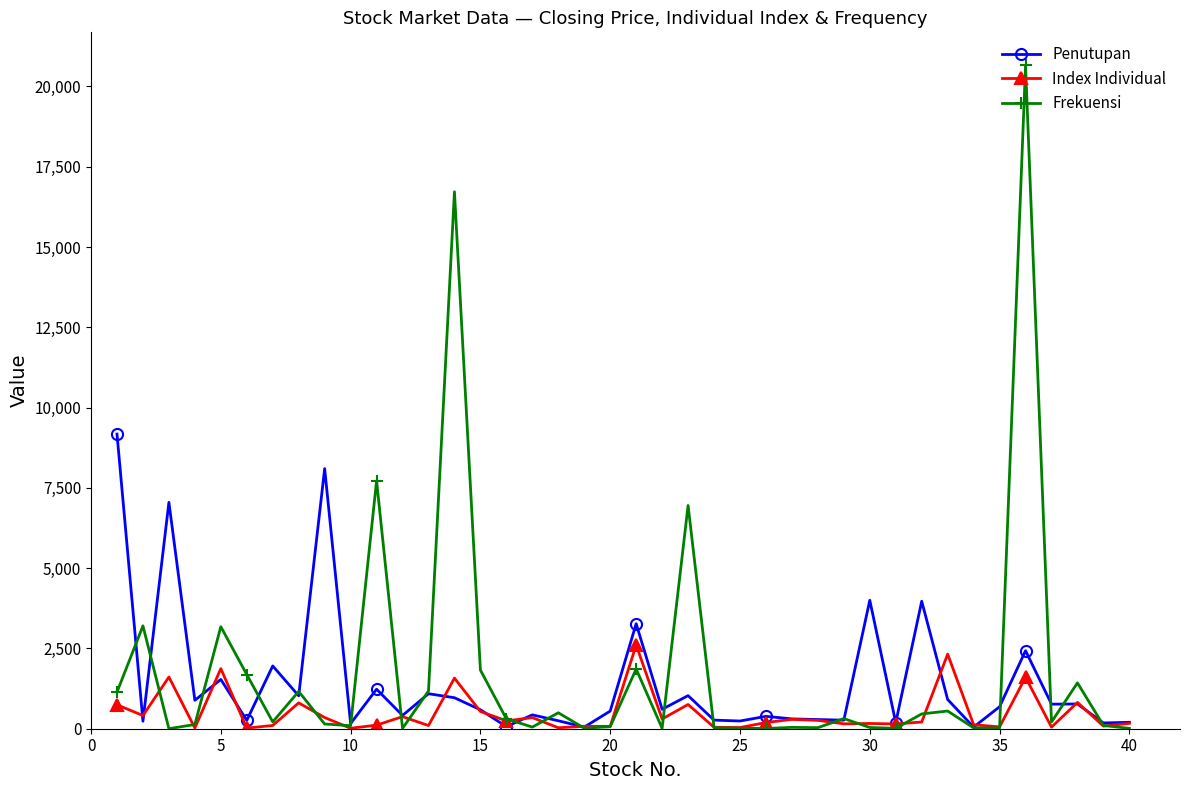

What are all the series names shown in the legend?

Penutupan, Index Individual, Frekuensi